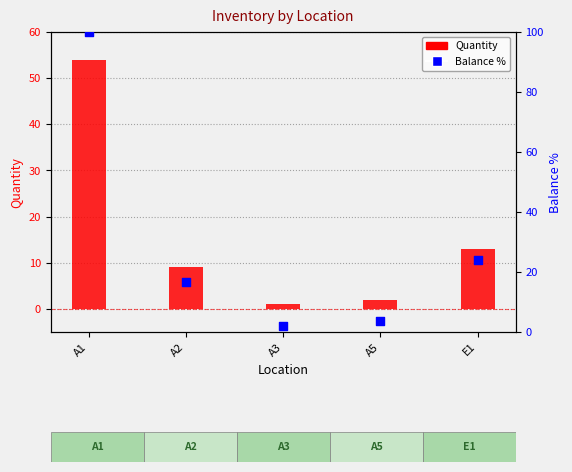

What are all the series names shown in the legend?

Quantity, Balance %